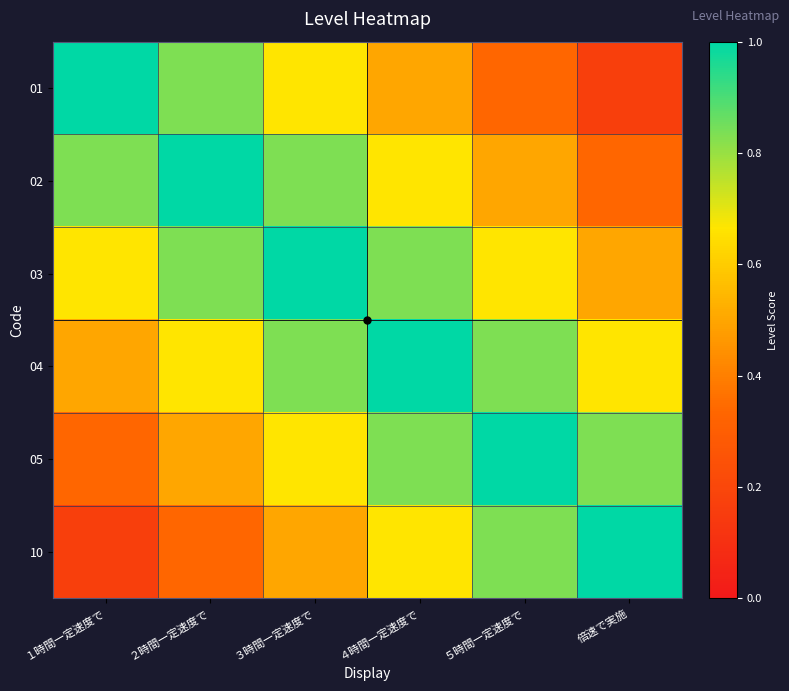

Between ３時間一定速度で and ４時間一定速度で, which is larger?

３時間一定速度で